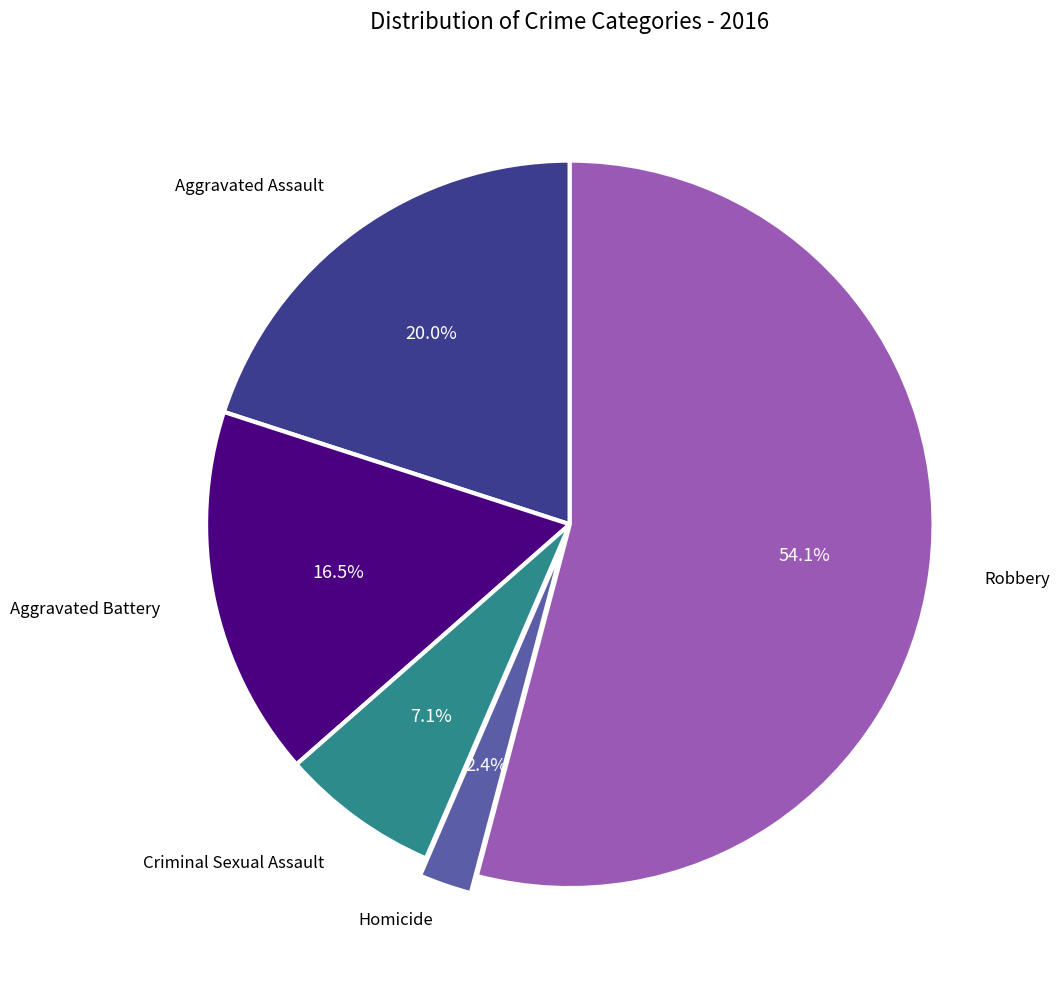

Does any single category account for the majority?

Yes